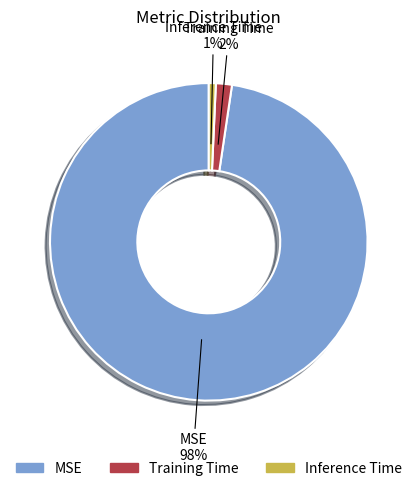

Which slice is the smallest?

Inference Time